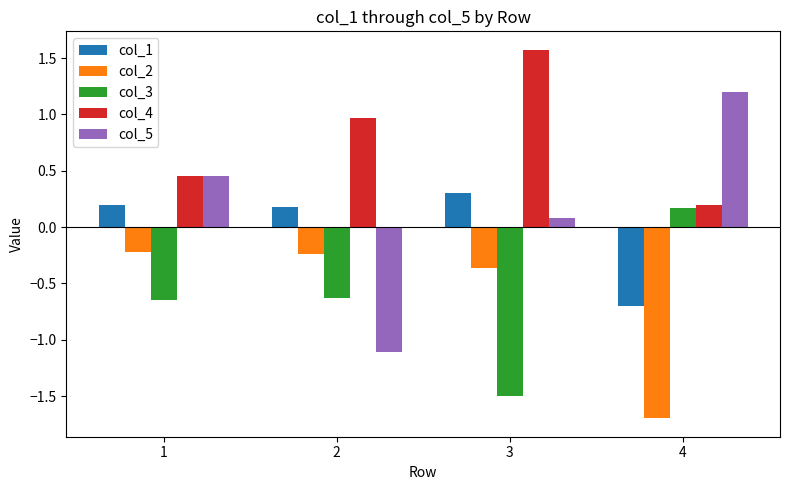

At which label is col_3 closest to 0?

4